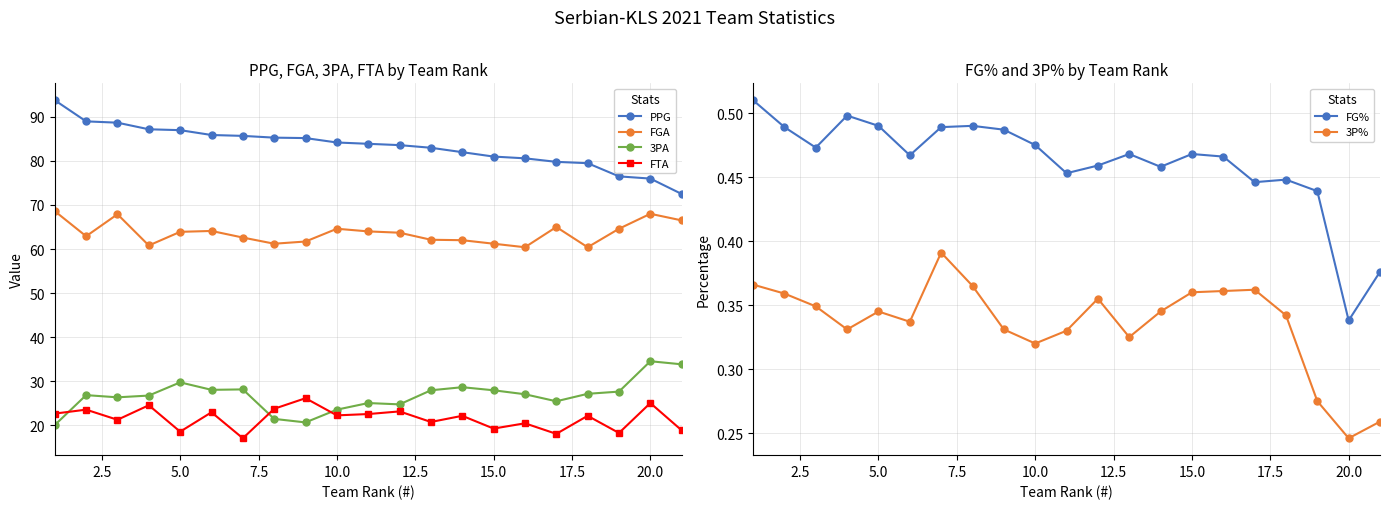

True or false: FGA and PPG cross at least once.

False